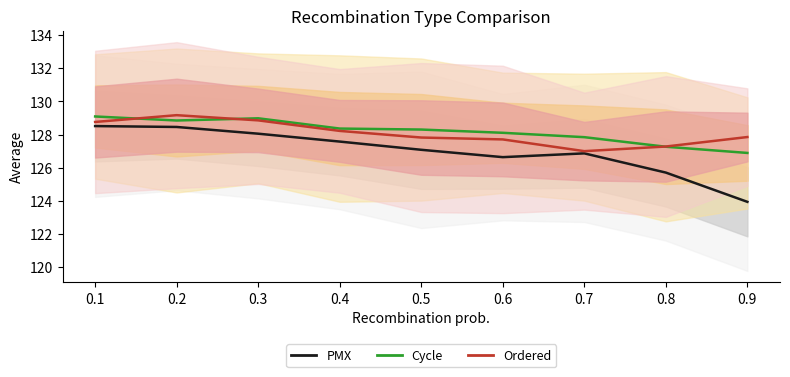

How many times do Ordered and Cycle cross each other?

3